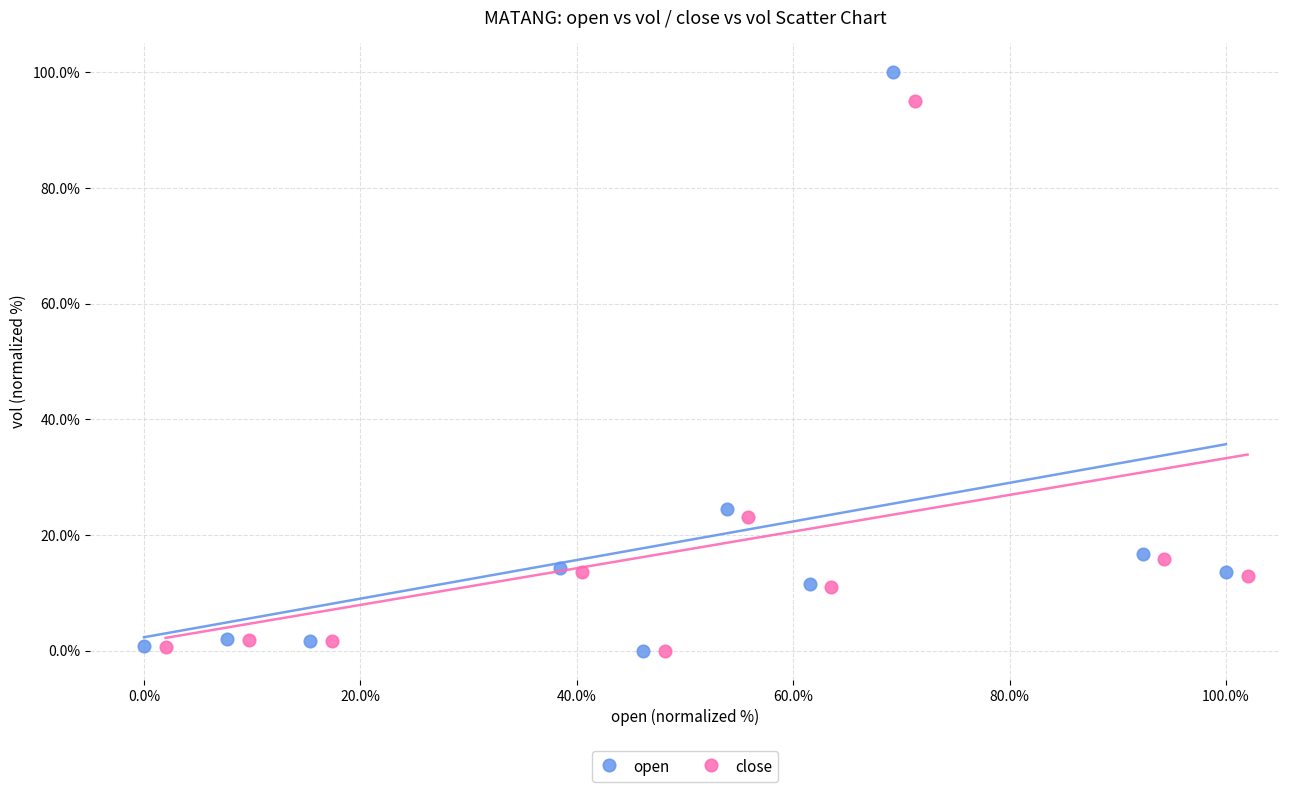

Which series has the widest spread of Y values?

open